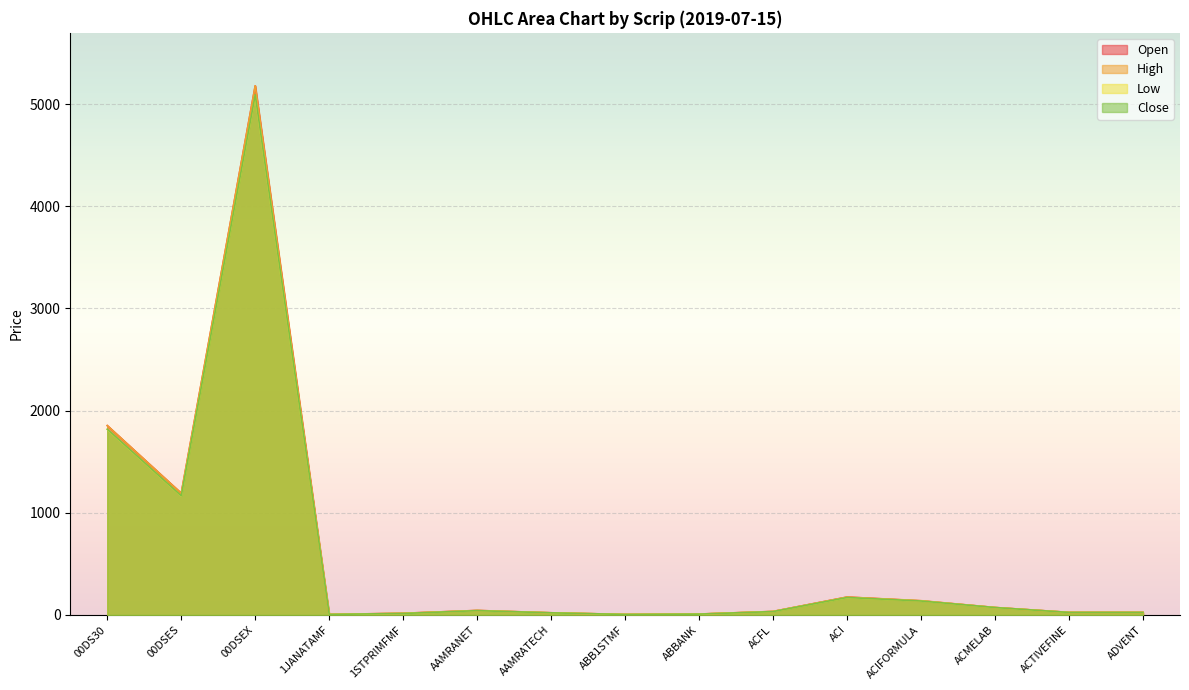

How many interior local peaks does the Low series have?

3